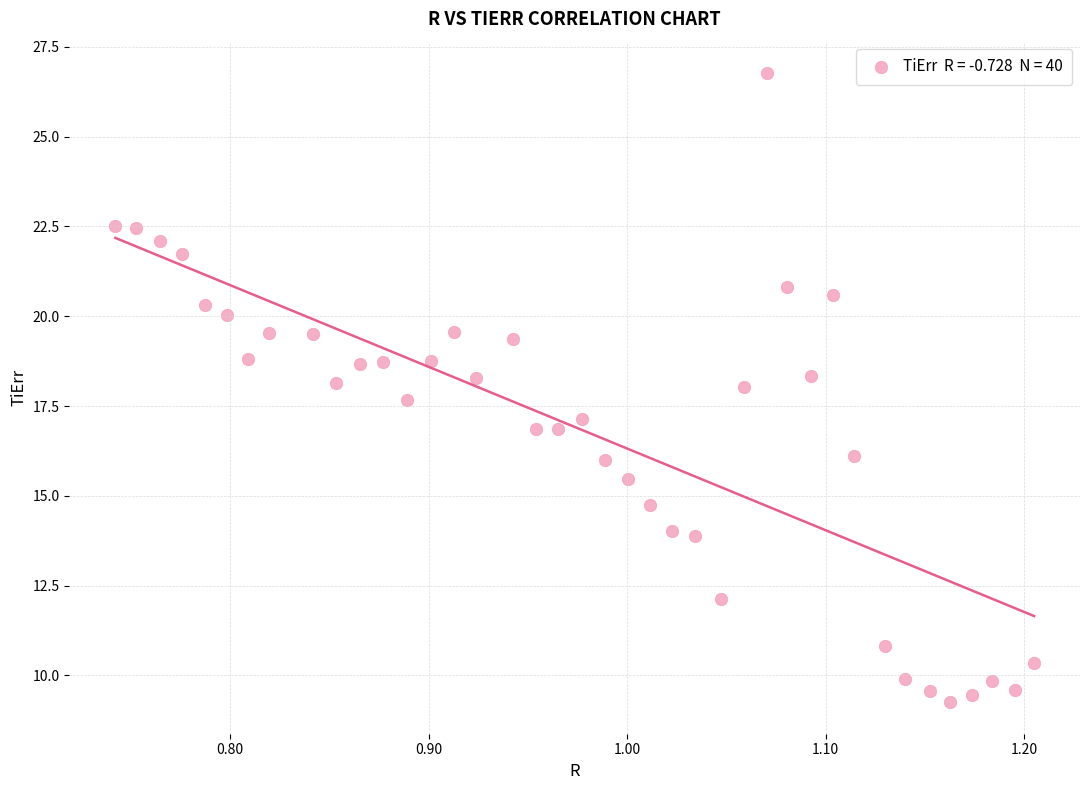

What is the range of Y values (max minus min)?

17.5